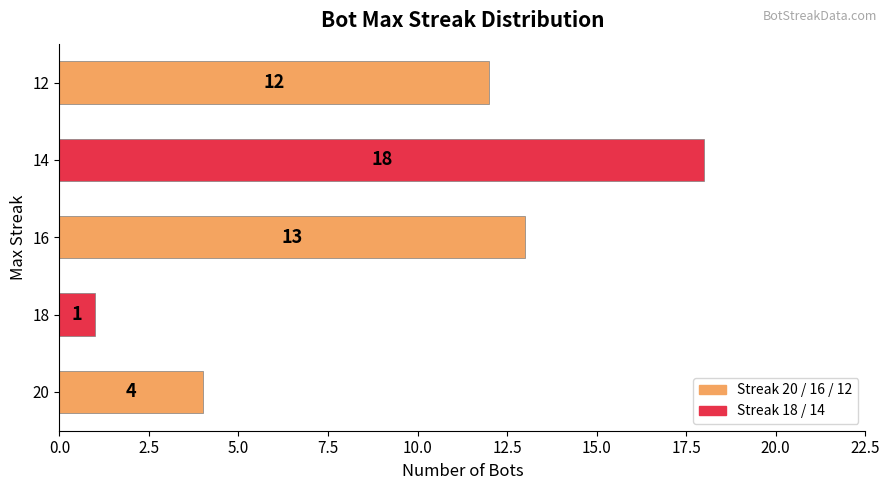

Are the bars grouped side by side (vs. stacked)?

No